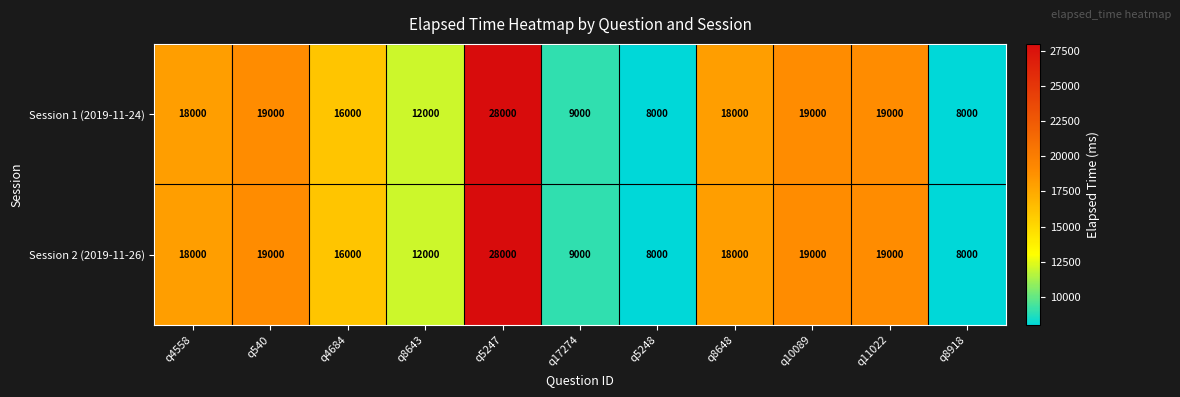

The Session 2 (2019-11-26) series shows 19000 at q540. True or false?

True